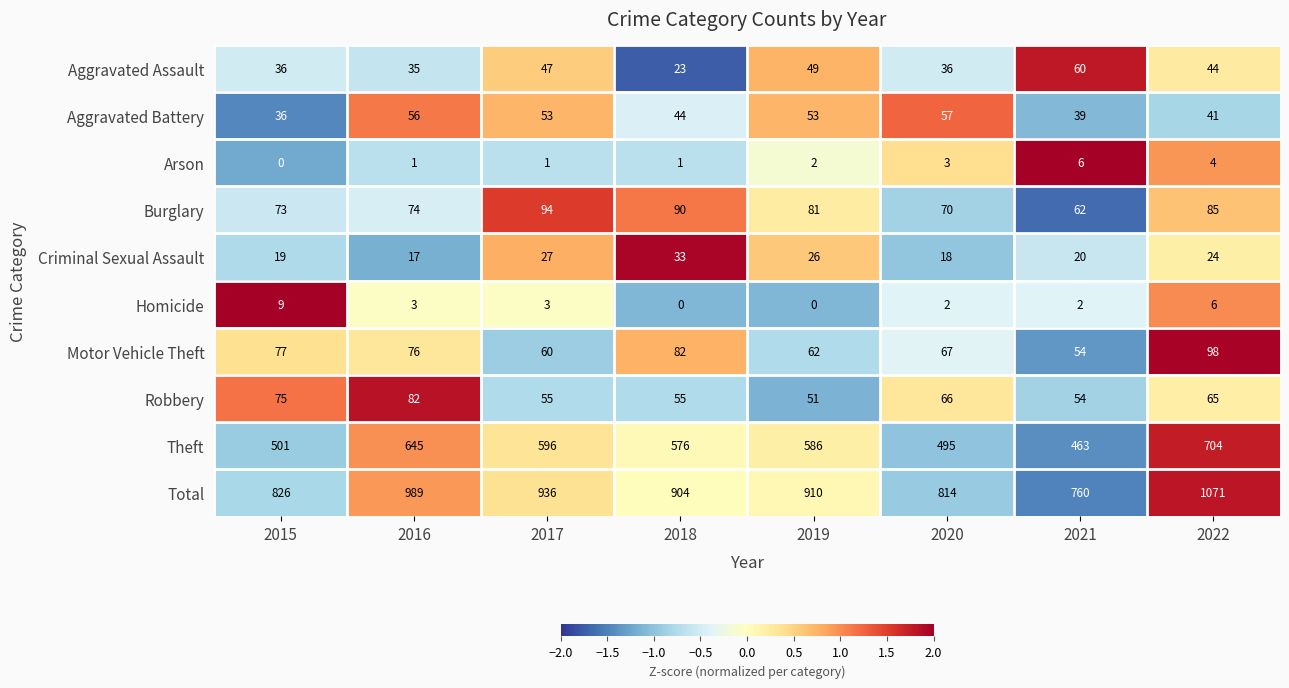

How many values in the Arson series are below 2?

4